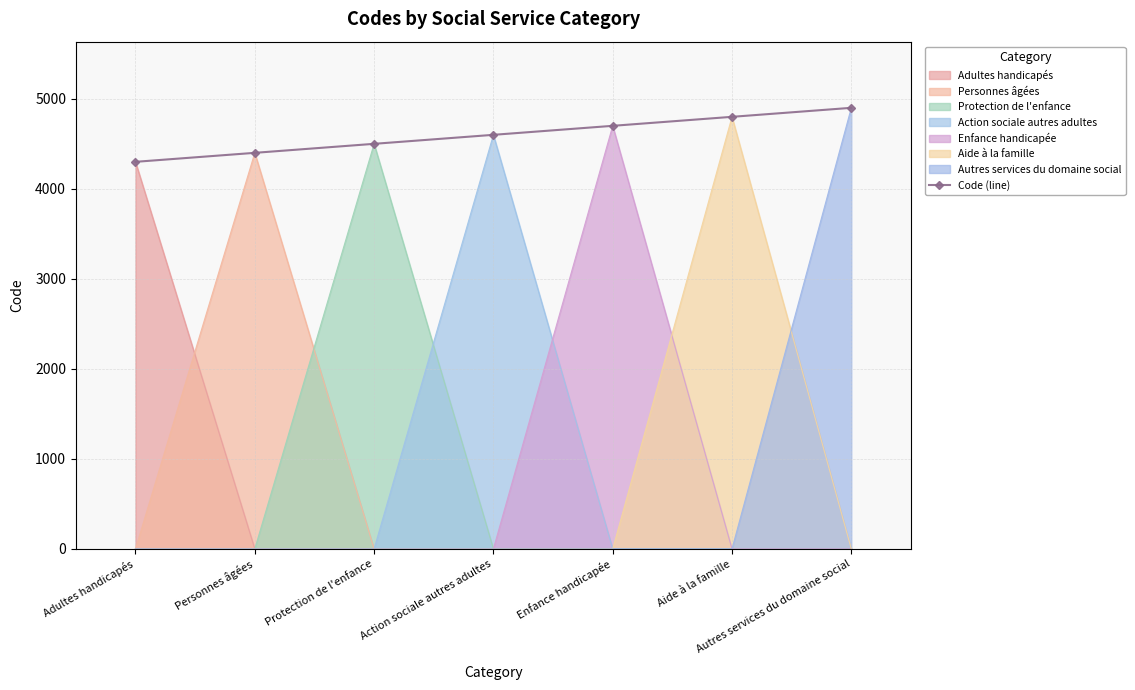

The value at Personnes âgées is 1513. True or false?

False